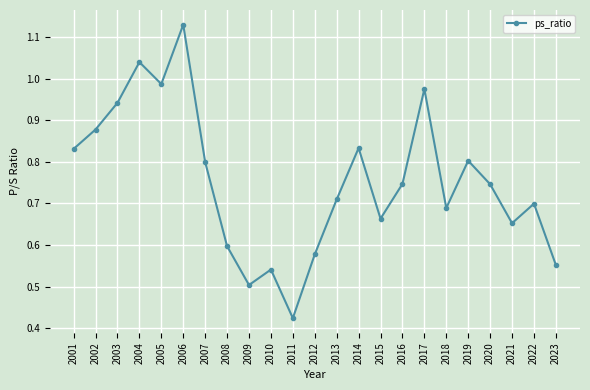

At which label is the value closest to 0?

2011